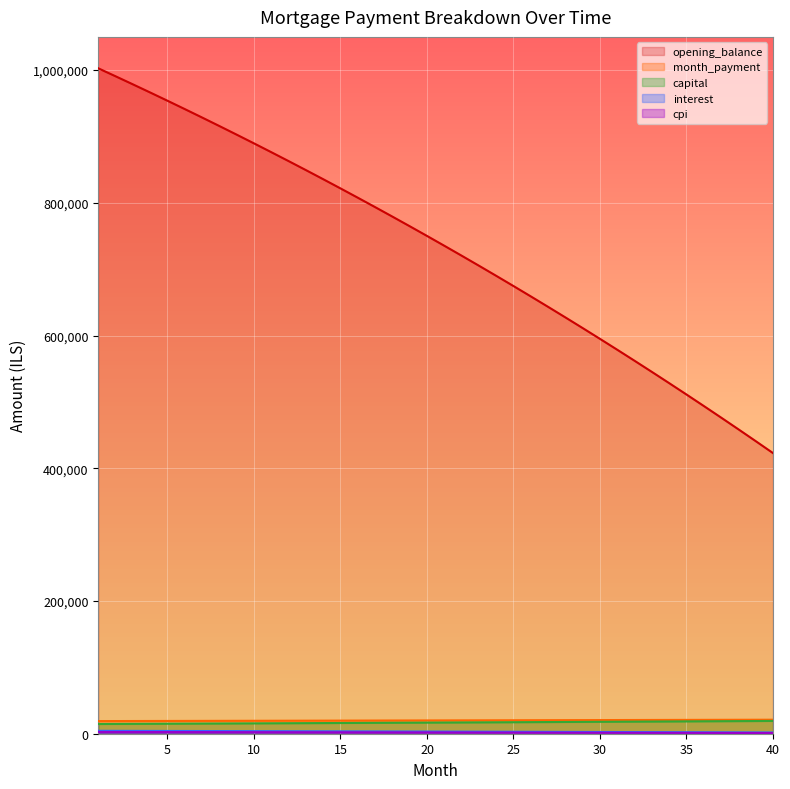

Is the value of interest at 27 greater than the value of capital at 36?

No